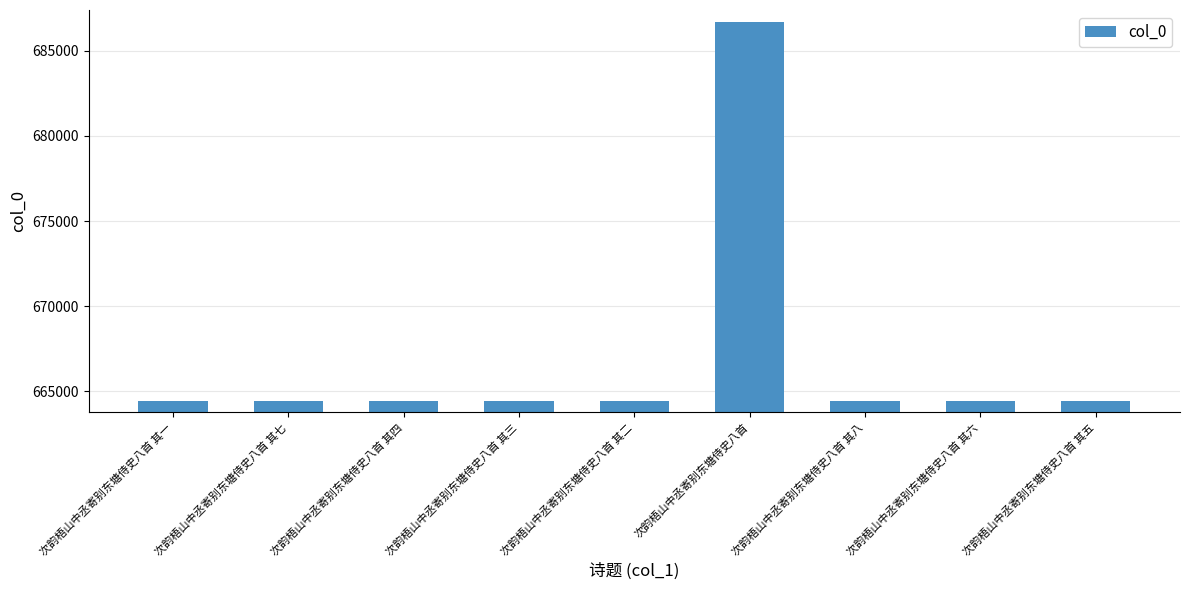

At which category does the chart reach its peak across all series?

次韵梧山中丞寄别东塘侍史八首